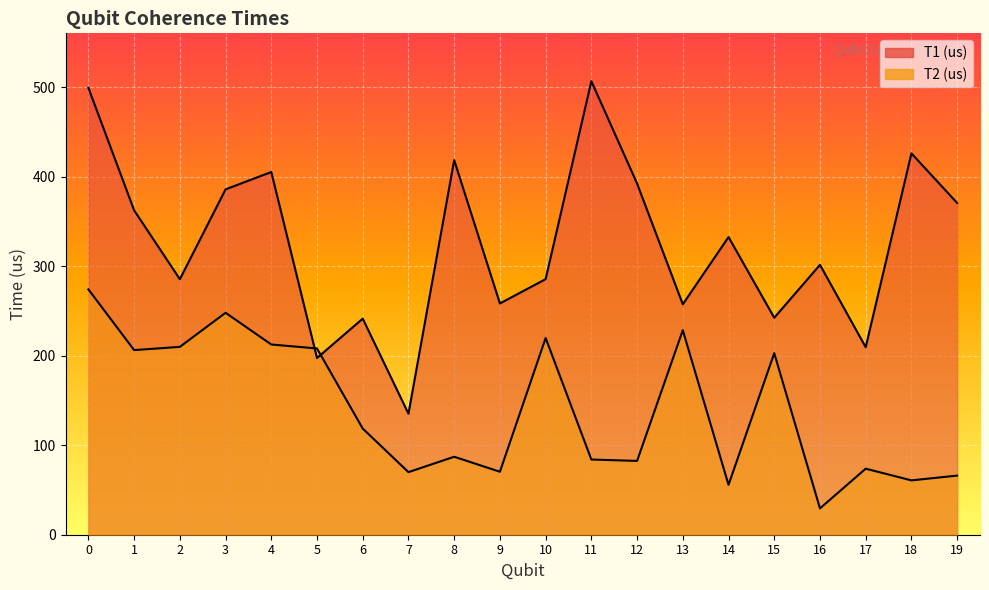

True or false: T1 (us) and T2 (us) intersect in this chart.

True